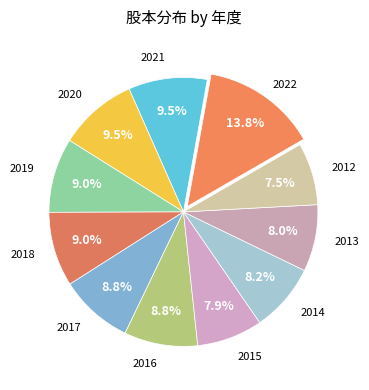

How many segments does this pie chart have?

11